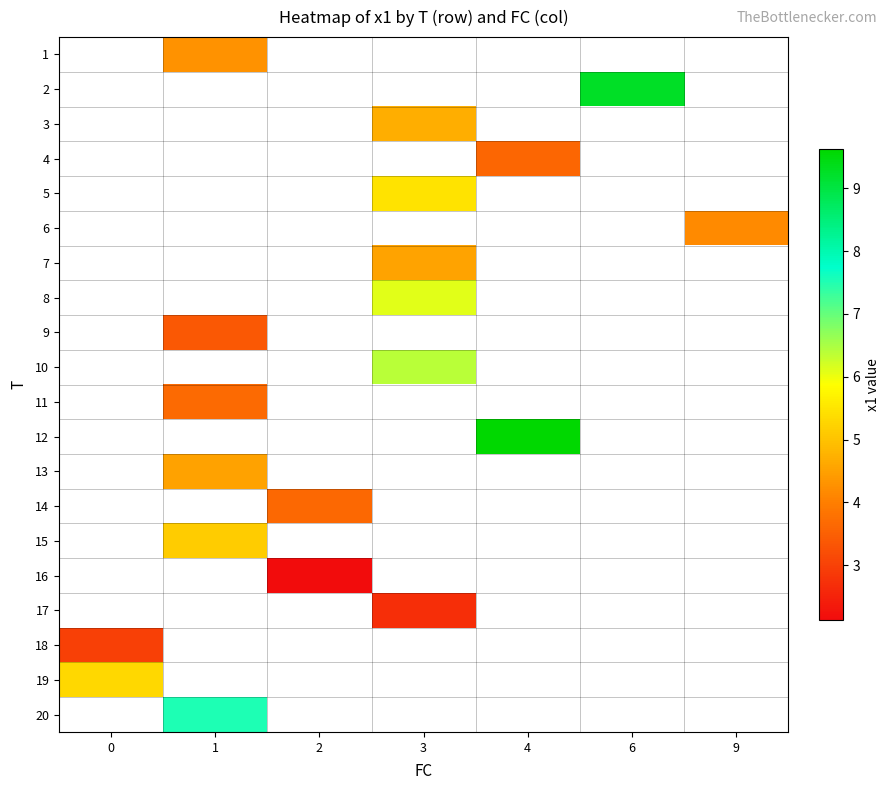

Which series has the largest range (max minus min)?

18